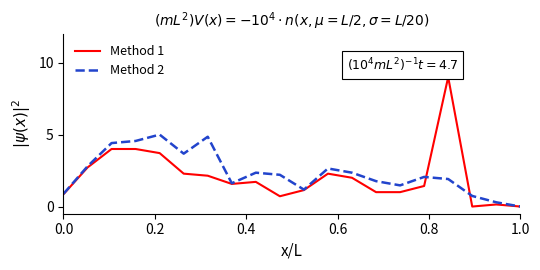

Rank the series by their maximum value, from highest to lowest.

Method 1, Method 2